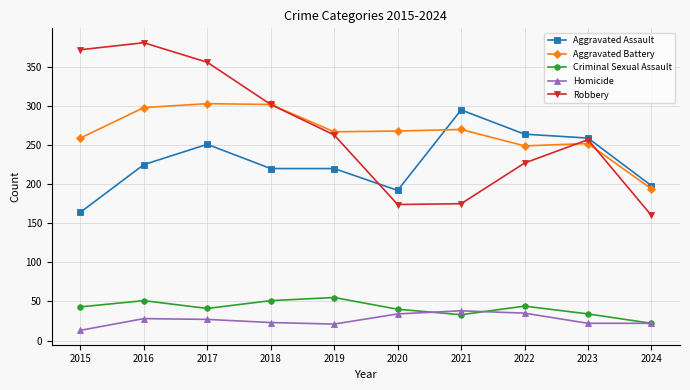

In Robbery, how many points are lower than both neighbors (excluding endpoints)?

1